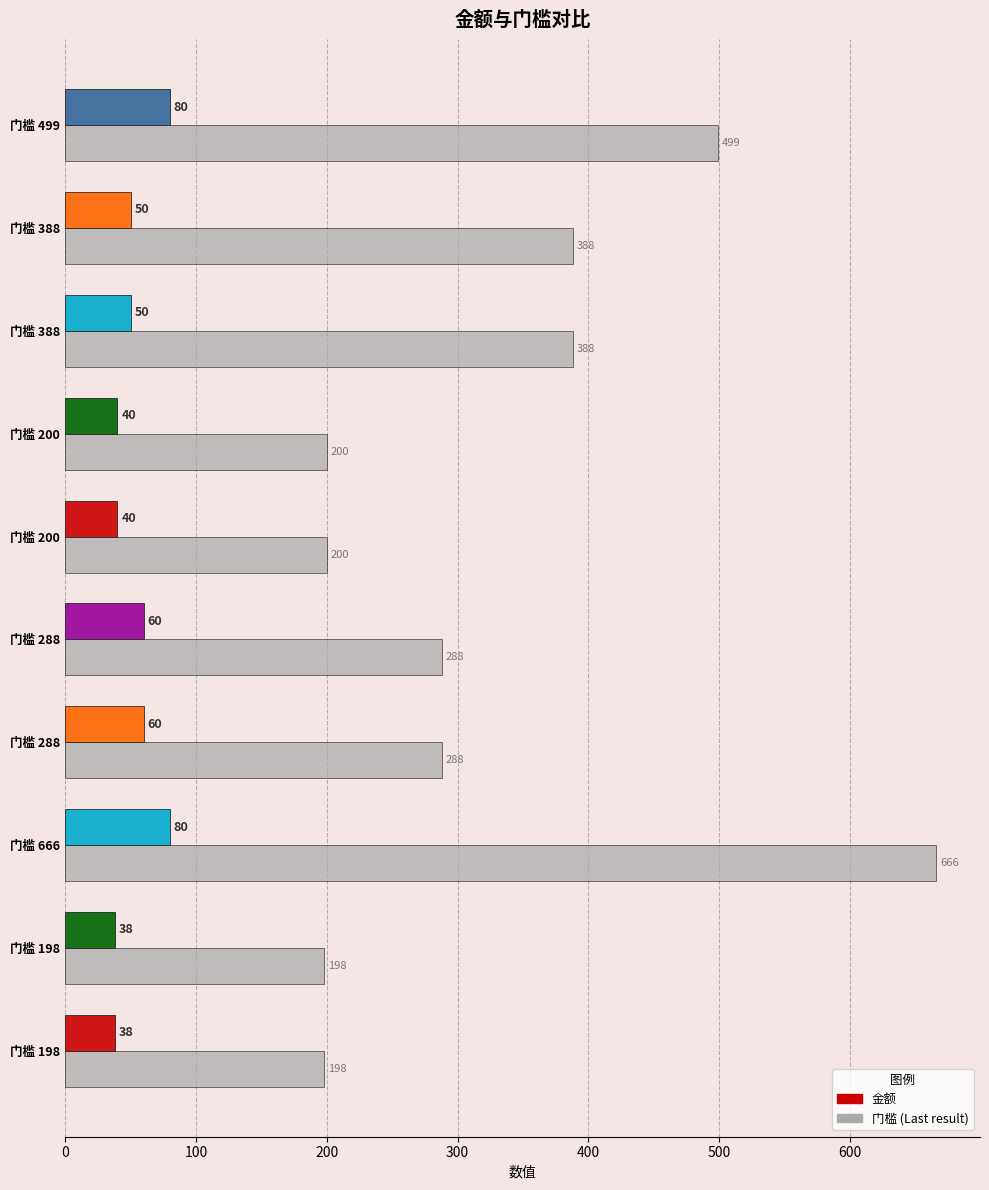

How many categories are shown in the chart?

10